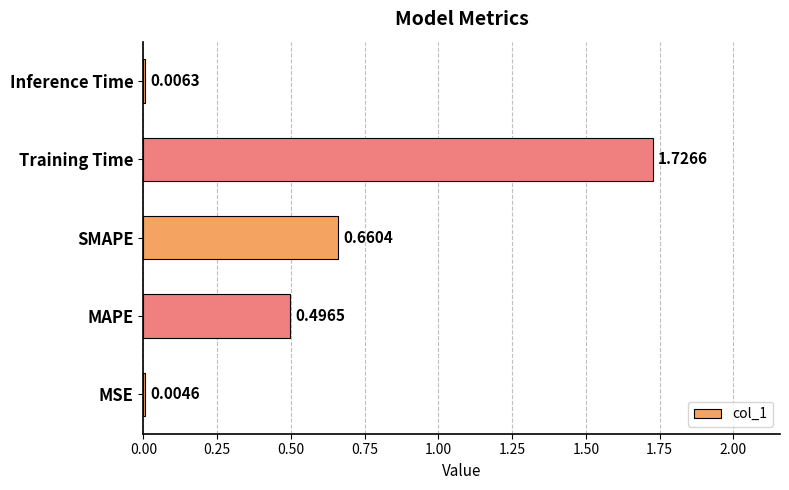

What is the sum of all values?

2.9